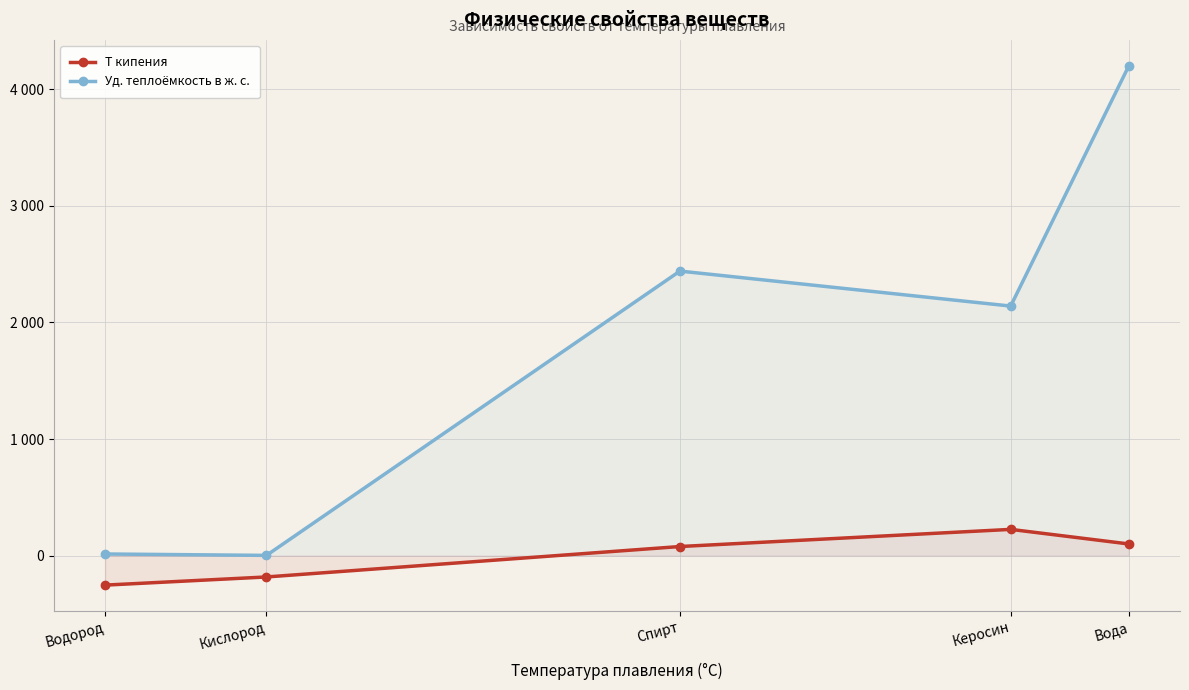

What is the sum of the T кипения values at Водород and Спирт?

-175